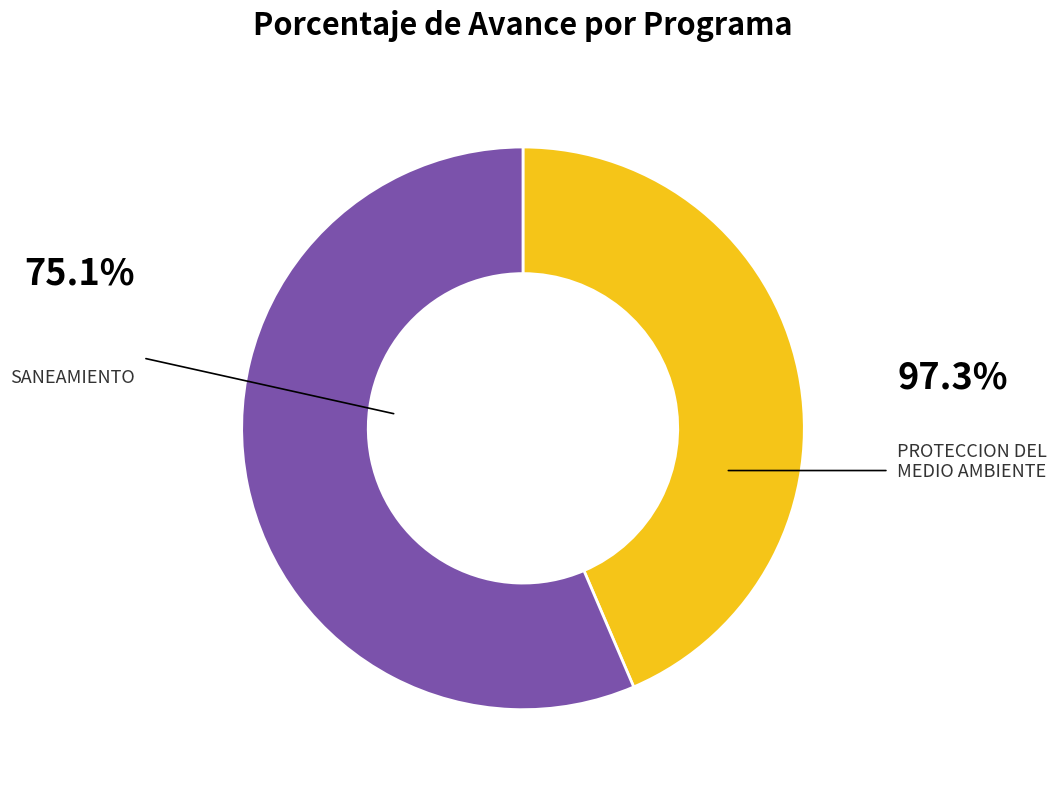

What is the ratio of the value at 047: SANEAMIENTO to the value at 048: PROTECCION DEL MEDIO AMBIENTE?

0.8